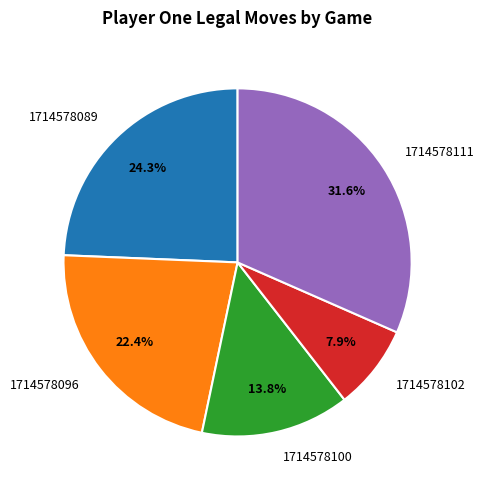

Which has a higher value, 1714578089 or 1714578096?

1714578089